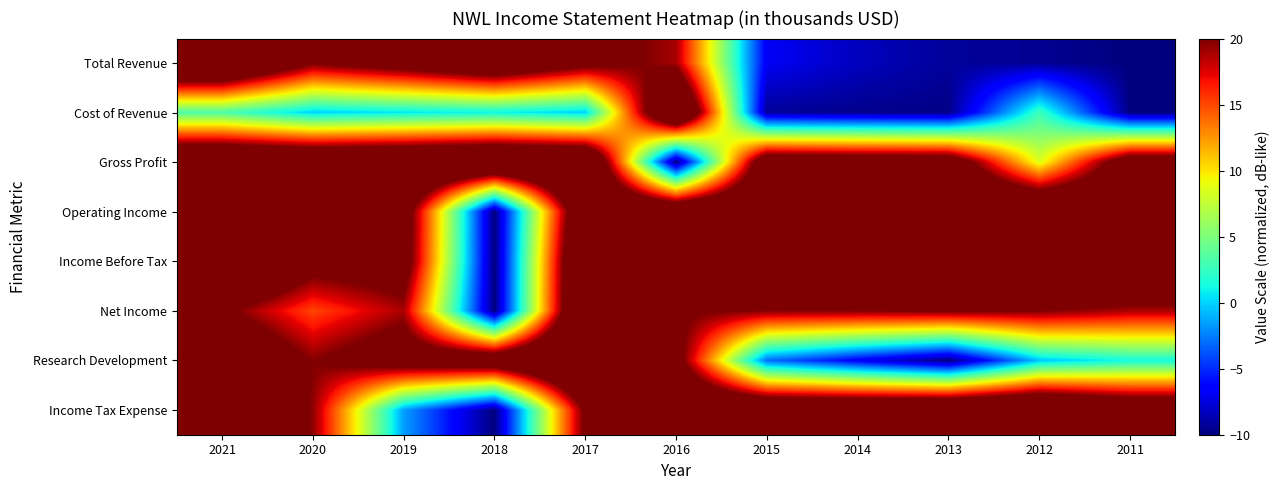

Which series has the largest total across all categories?

Income Before Tax